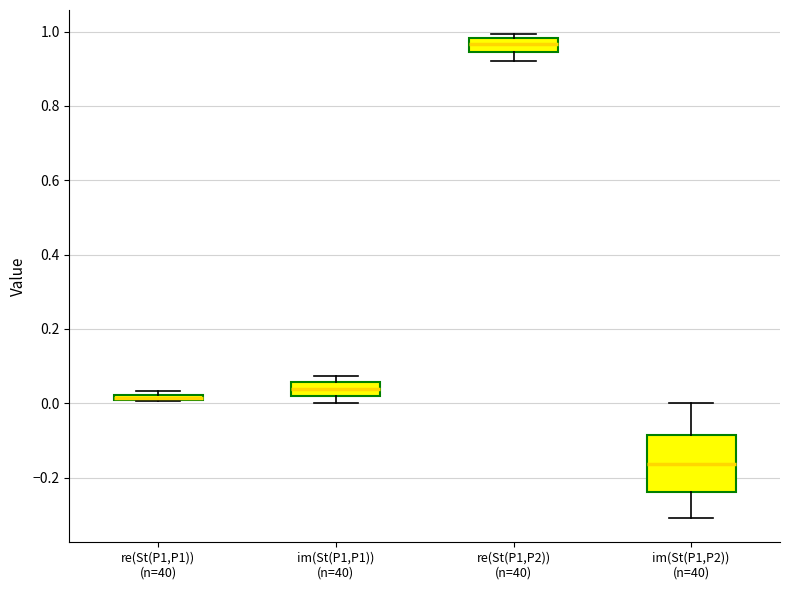

Comparing the boxes themselves (not the whiskers), which one is the tallest?

im(St(P1,P2)) (n=40)